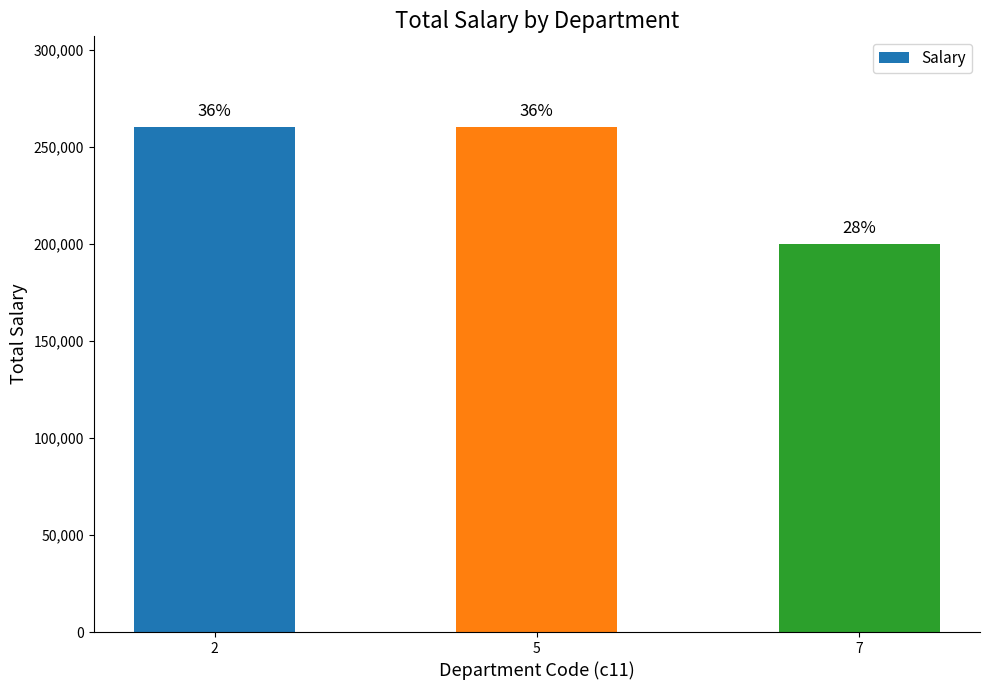

The chart shows a value of 200000 at 7. True or false?

True